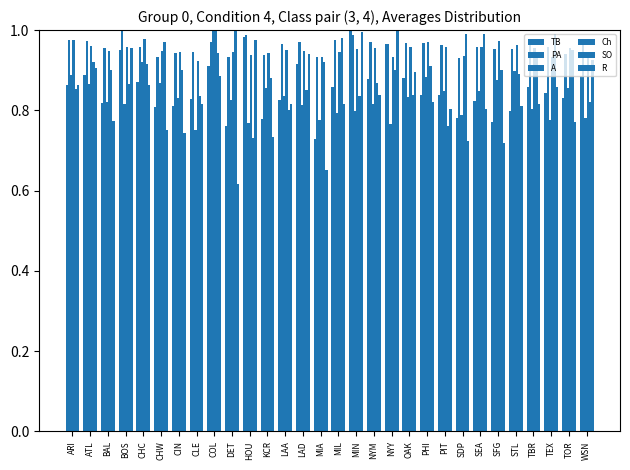

How many distinct data groups are displayed?

6